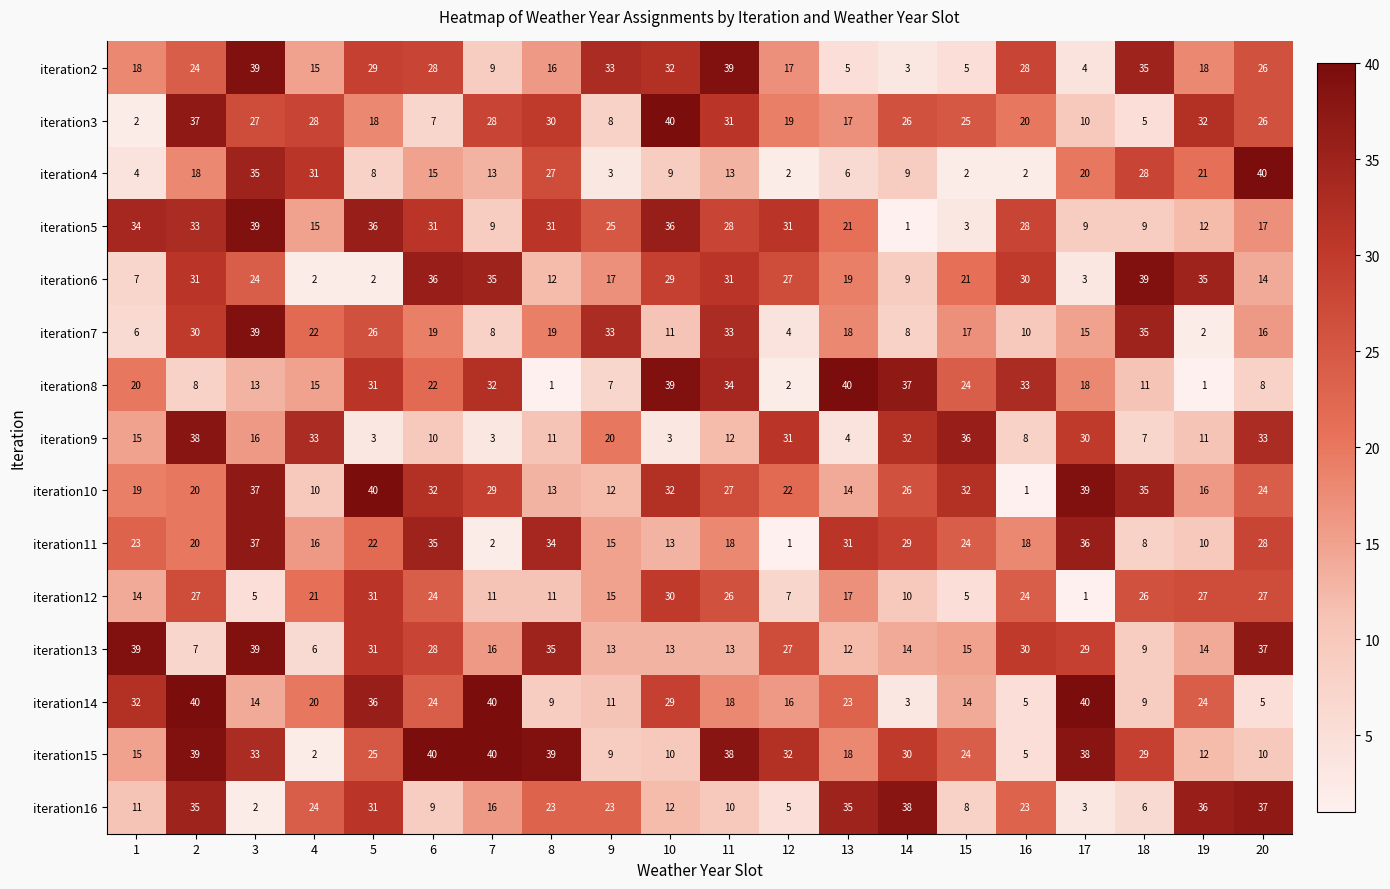

At which label does iteration10 reach its minimum?

16